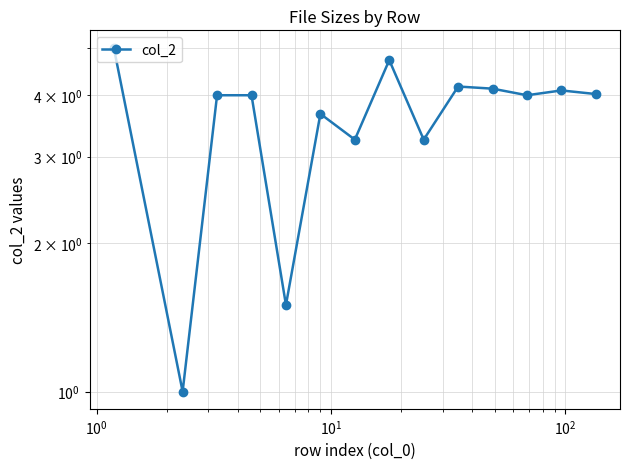

How many values are below 4?

5